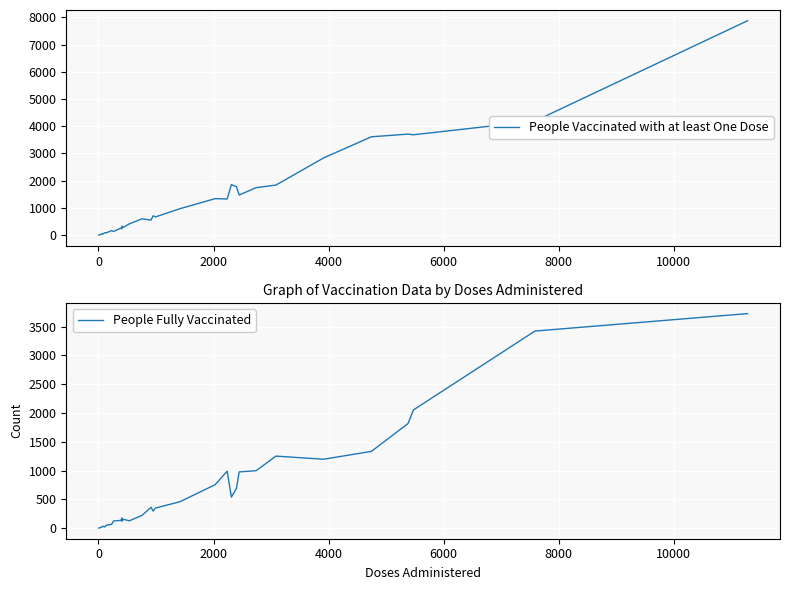

List the series in order of their peak value, highest first.

People Vaccinated with at least One Dose, People Fully Vaccinated